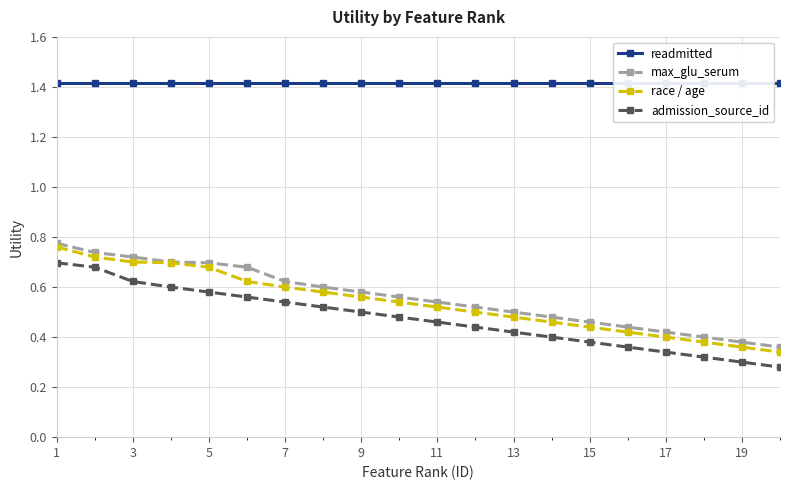

True or false: admission_source_id and max_glu_serum cross at least once.

False